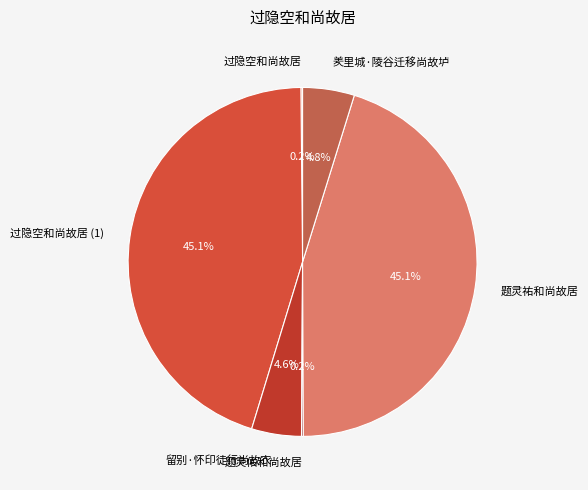

What portion of the pie excludes 羑里城·陵谷迁移尚故垆?

95.2%